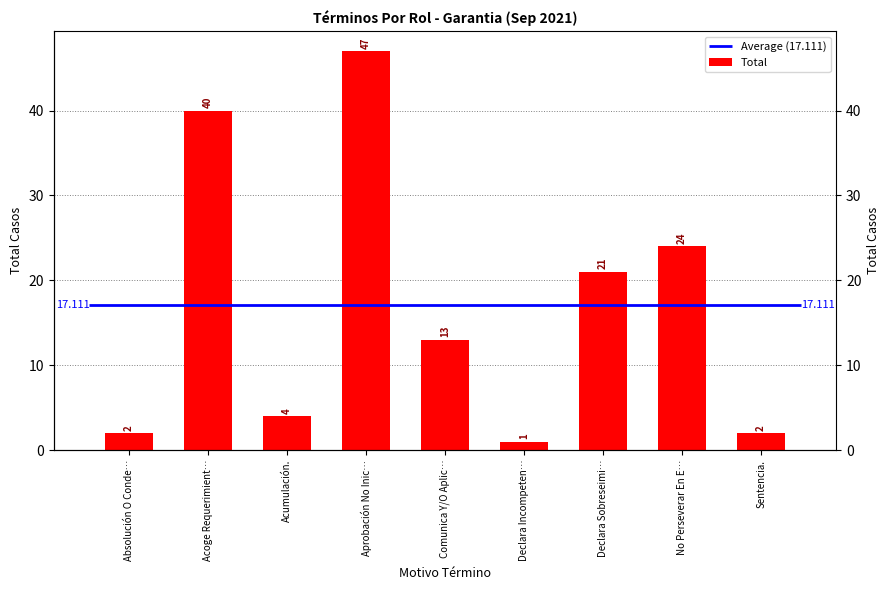

What is the difference between the maximum and minimum values?

46